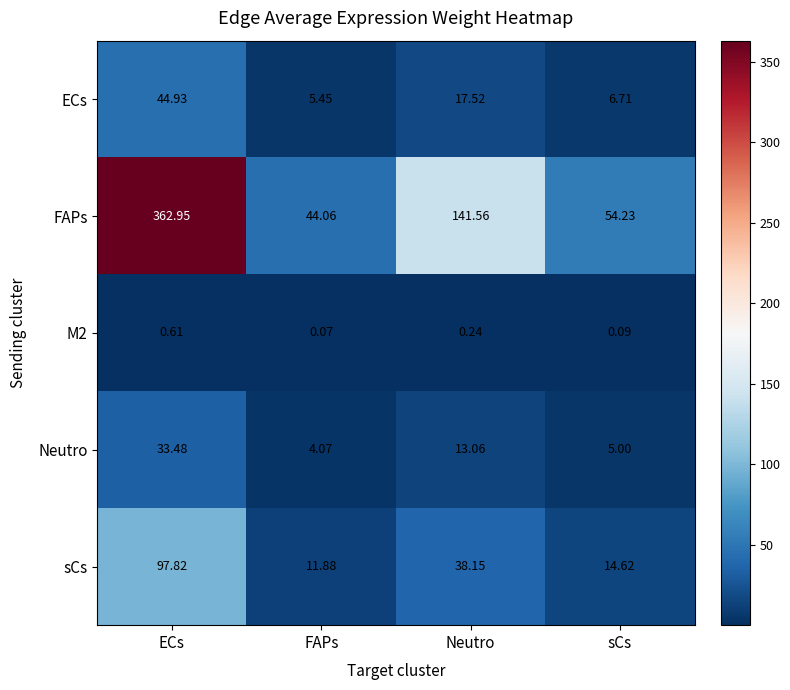

At which category does the chart reach its peak across all series?

ECs